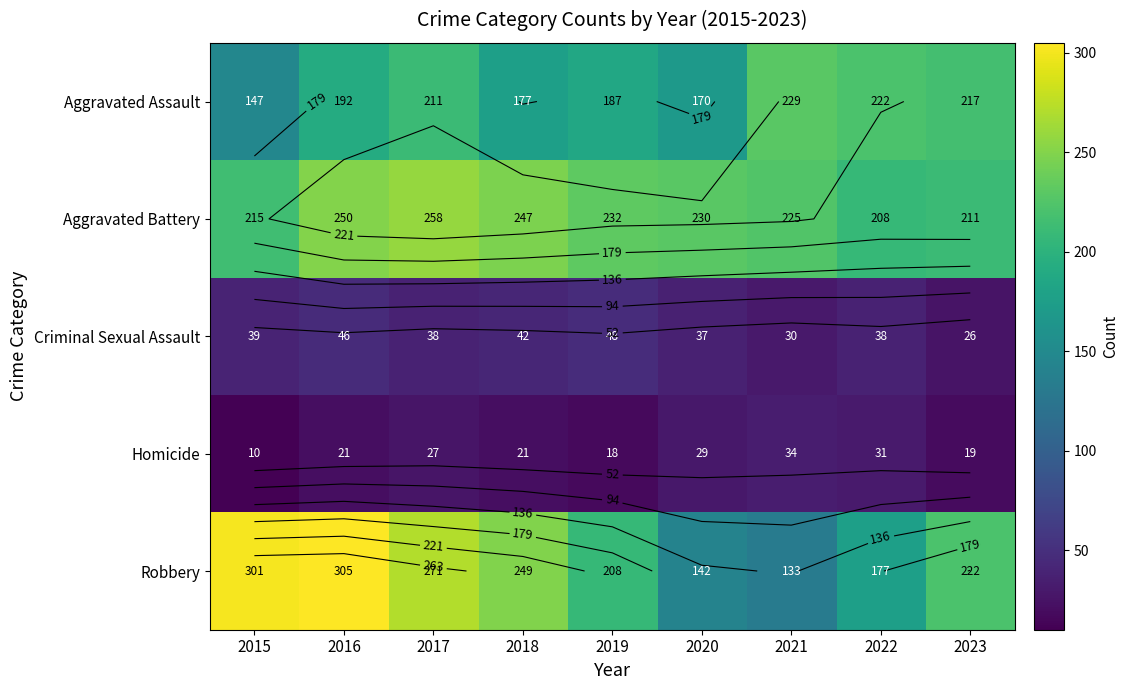

True or false: Aggravated Battery has a value of 215 at 2015.

True